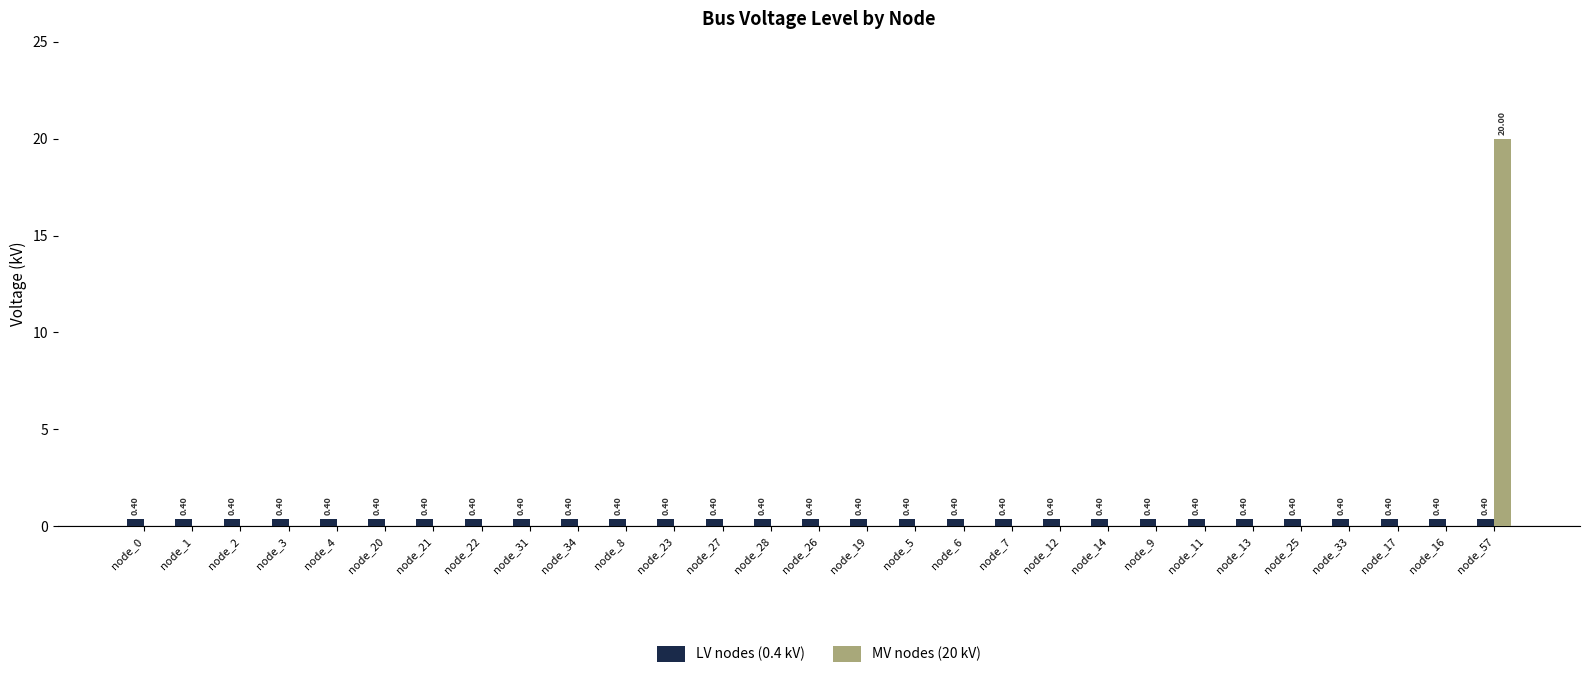

What is the sum of the MV nodes (20 kV) values at node_57 and node_5?

20.0